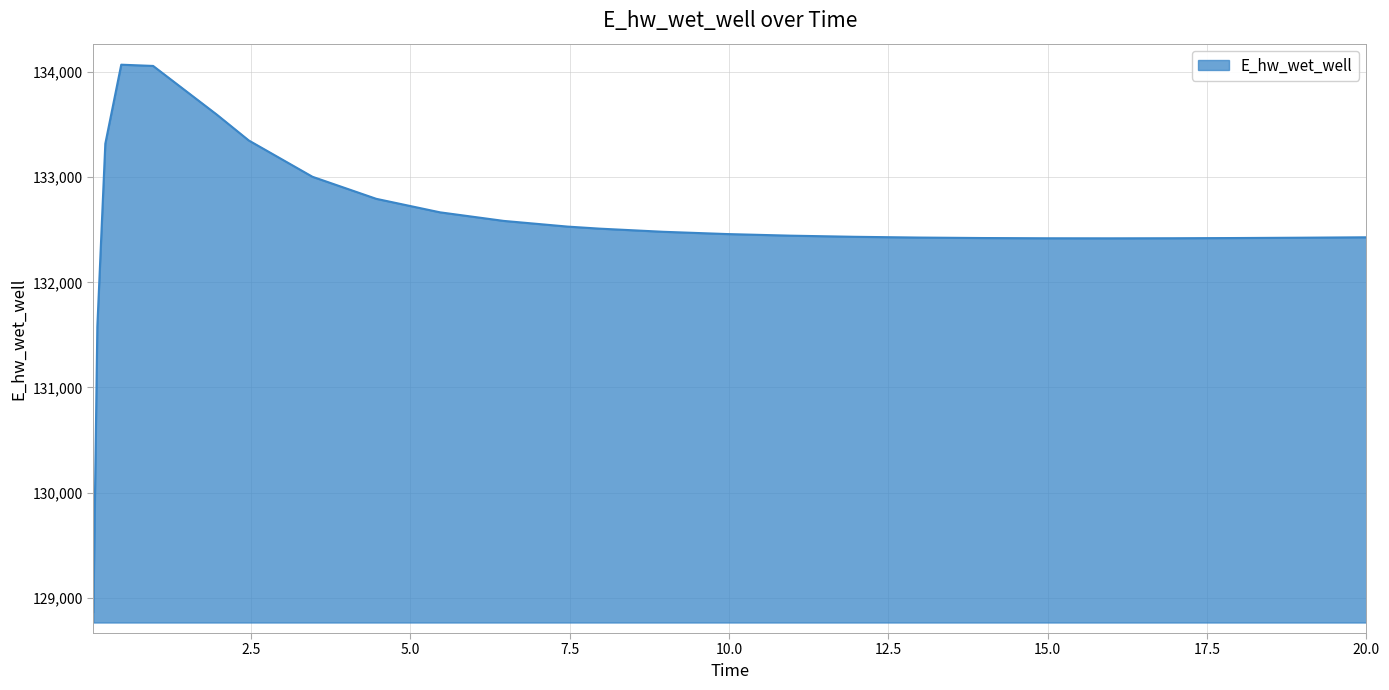

How many values are below 132459?

13